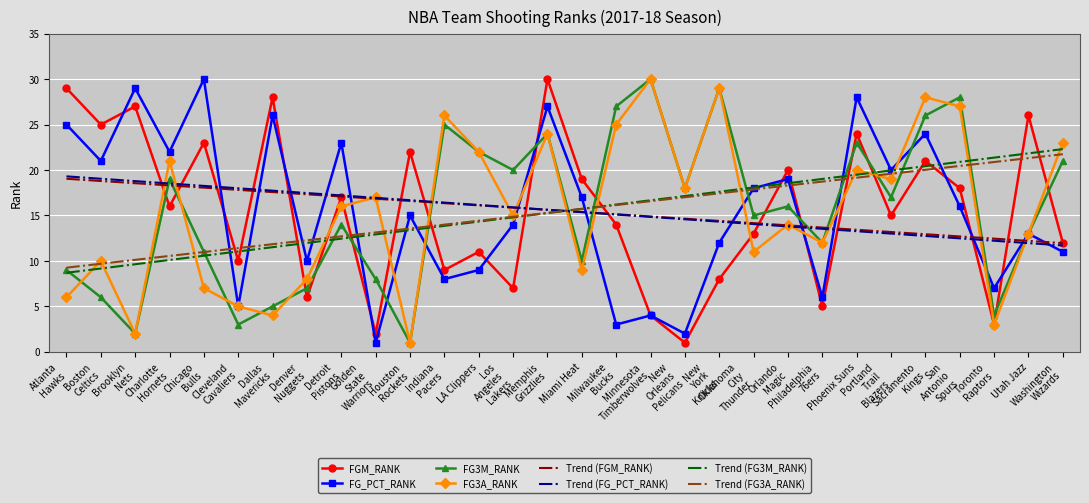

What is the smallest value displayed?

1.0